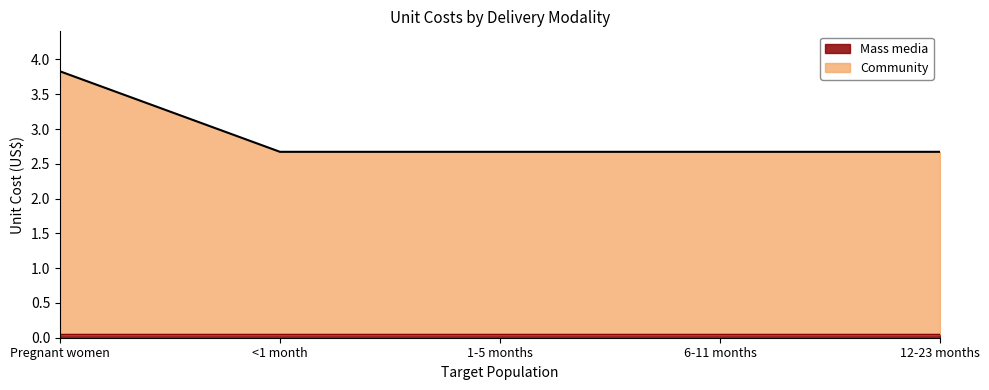

At which category does the chart reach its peak across all series?

Pregnant women